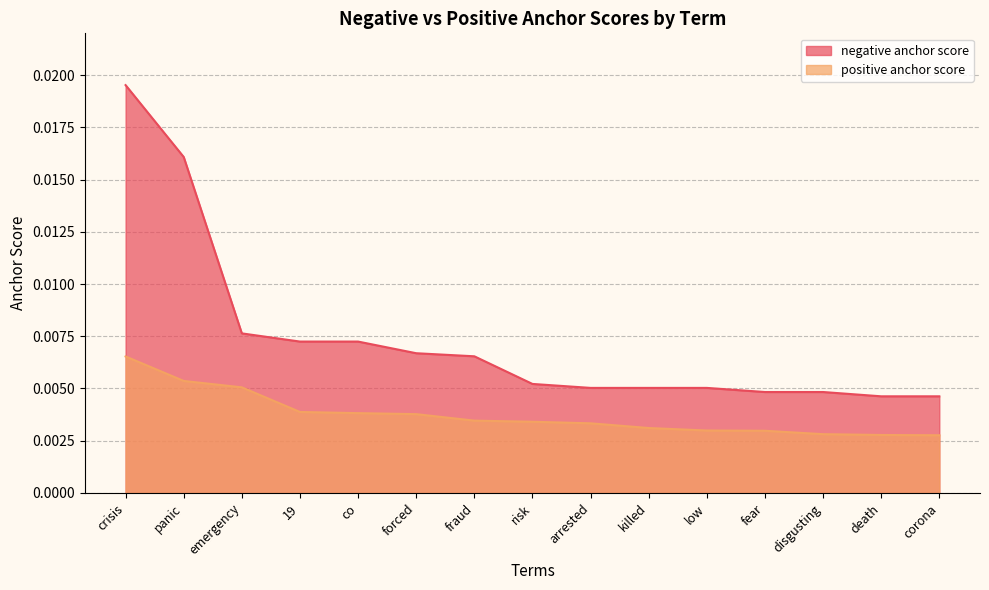

Between panic and fear, which series saw the biggest shift?

negative anchor score